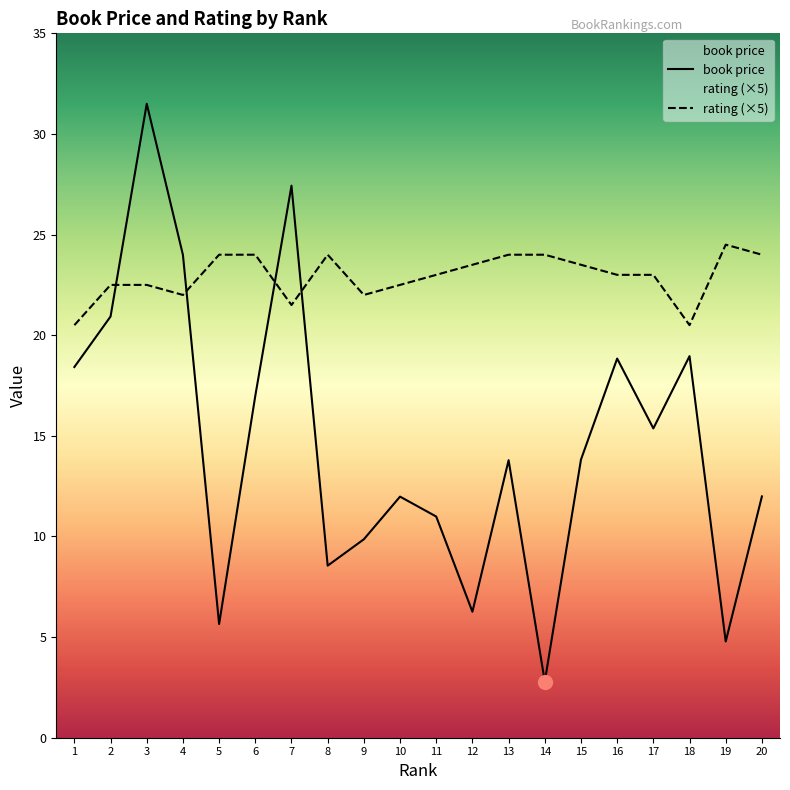

What is the value of the rating point at the 12th from the left?

23.5